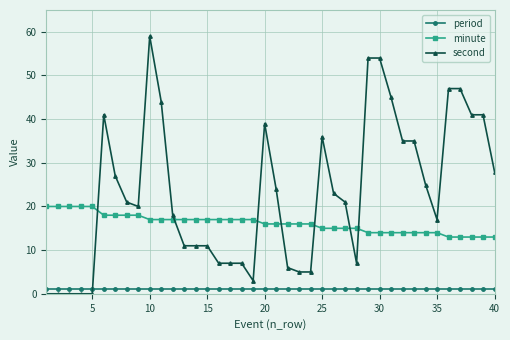

Is this an area chart (filled region under the line)?

No